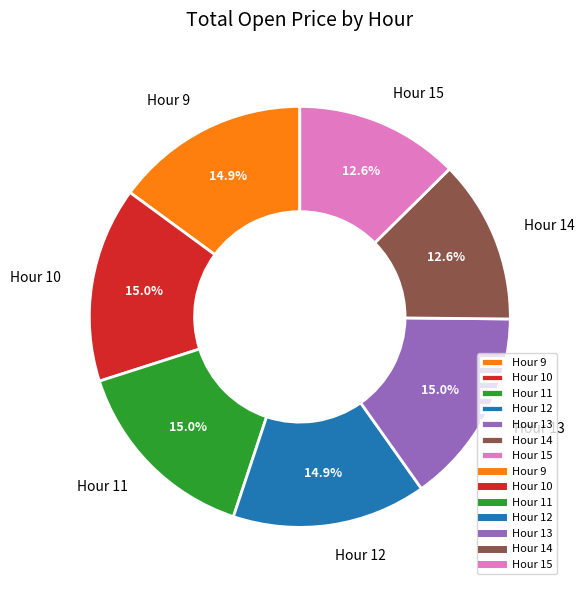

What is the ratio of the value at Hour 13 to the value at Hour 12?

1.0